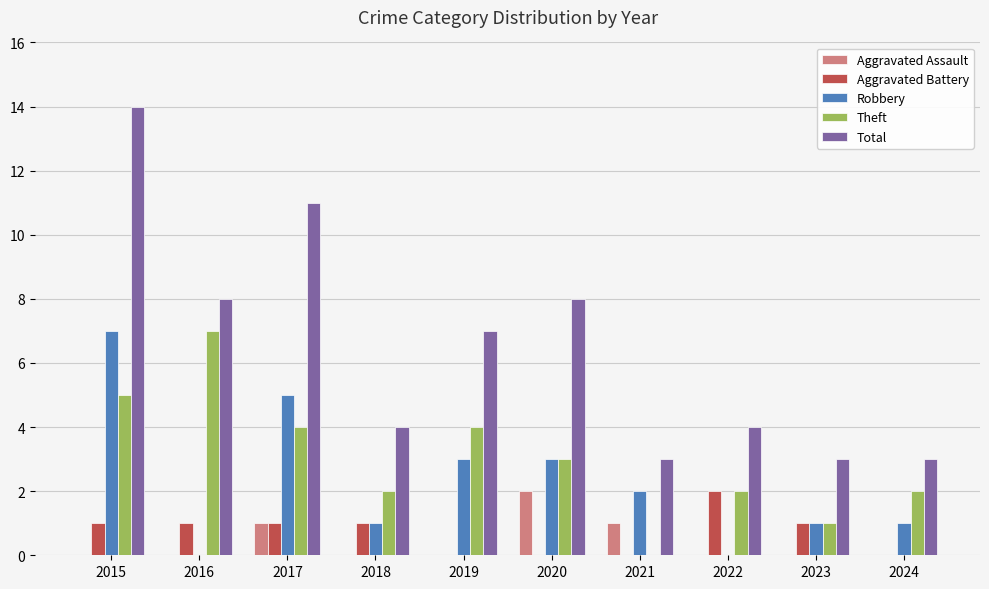

Is the value of Robbery at 2019 greater than the value of Aggravated Battery at 2020?

Yes